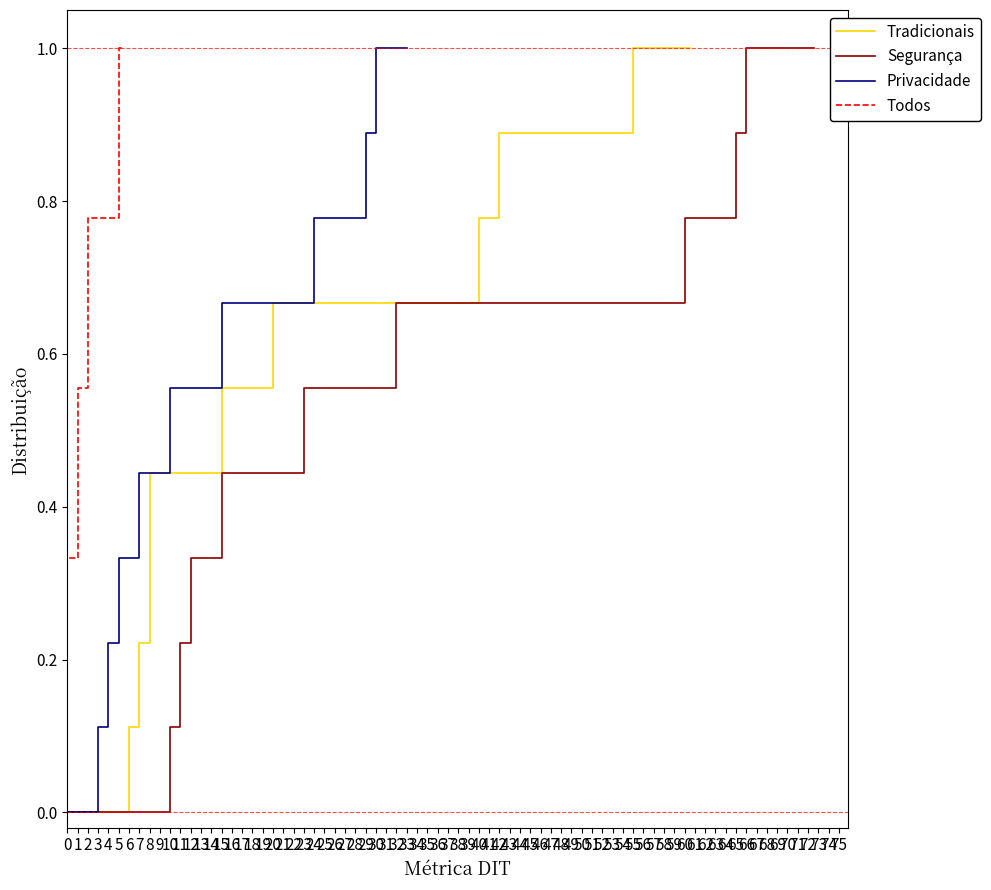

How many Tradicionais values are between 0 and 1?

11